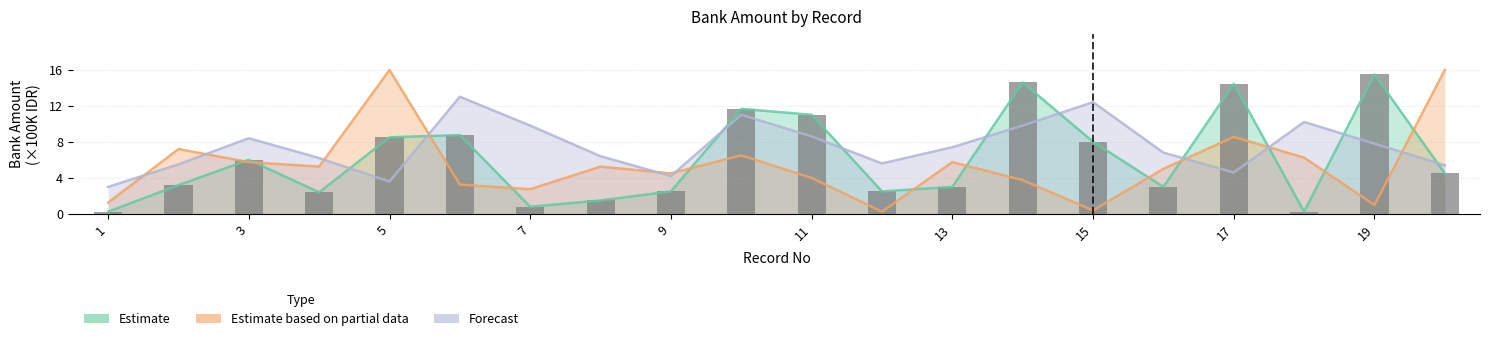

What is the difference between the Forecast values at 18 and 7?

0.8